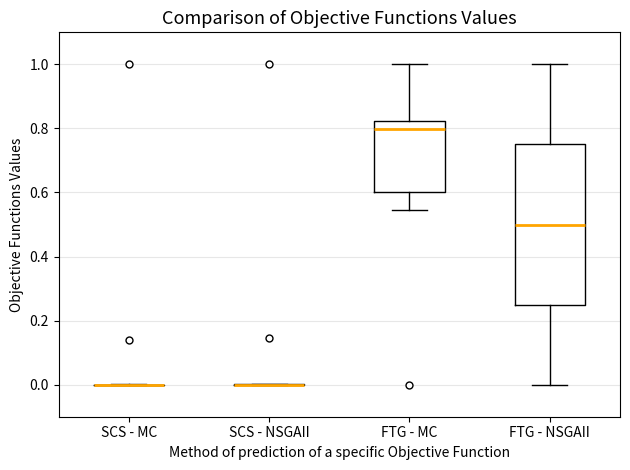

Reading left to right, read every box against the y-axis: the position of its median line, the range the box covers, and the ends of its whiskers. The values are not printed on the chart, so give them approximately, as read against the axis.

SCS - MC: box collapsed to a line at 0.00, whiskers 0.00 to 0.00
SCS - NSGAII: box collapsed to a line at 0.00, whiskers 0.00 to 0.00
FTG - MC: median 0.80, box 0.60 to 0.82, whiskers 0.54 to 1.00
FTG - NSGAII: median 0.50, box 0.26 to 0.76, whiskers 0.00 to 1.00